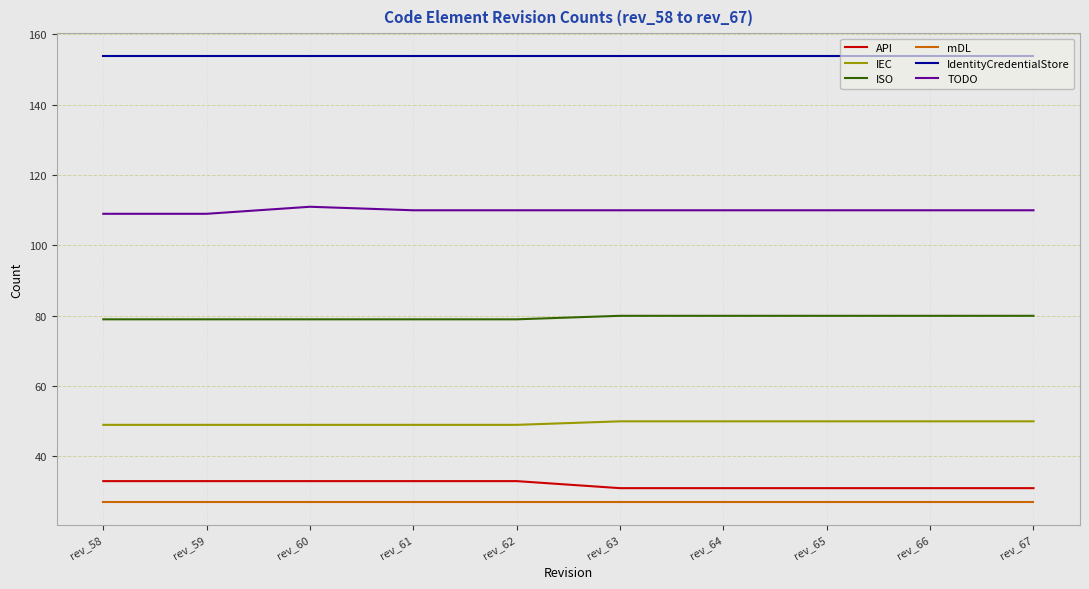

What are all the series names shown in the legend?

API, IEC, ISO, mDL, IdentityCredentialStore, TODO